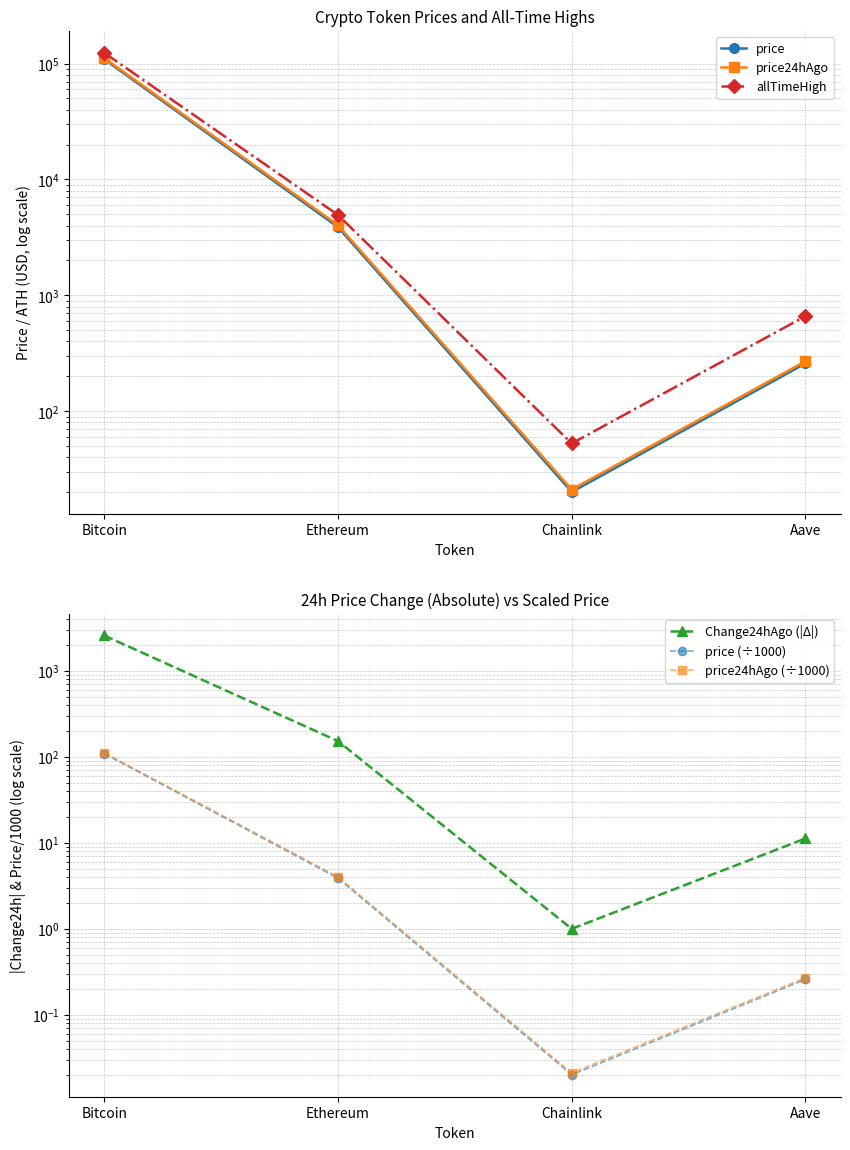

What is the difference between the price (÷1000) values at Chainlink and Aave?

0.2